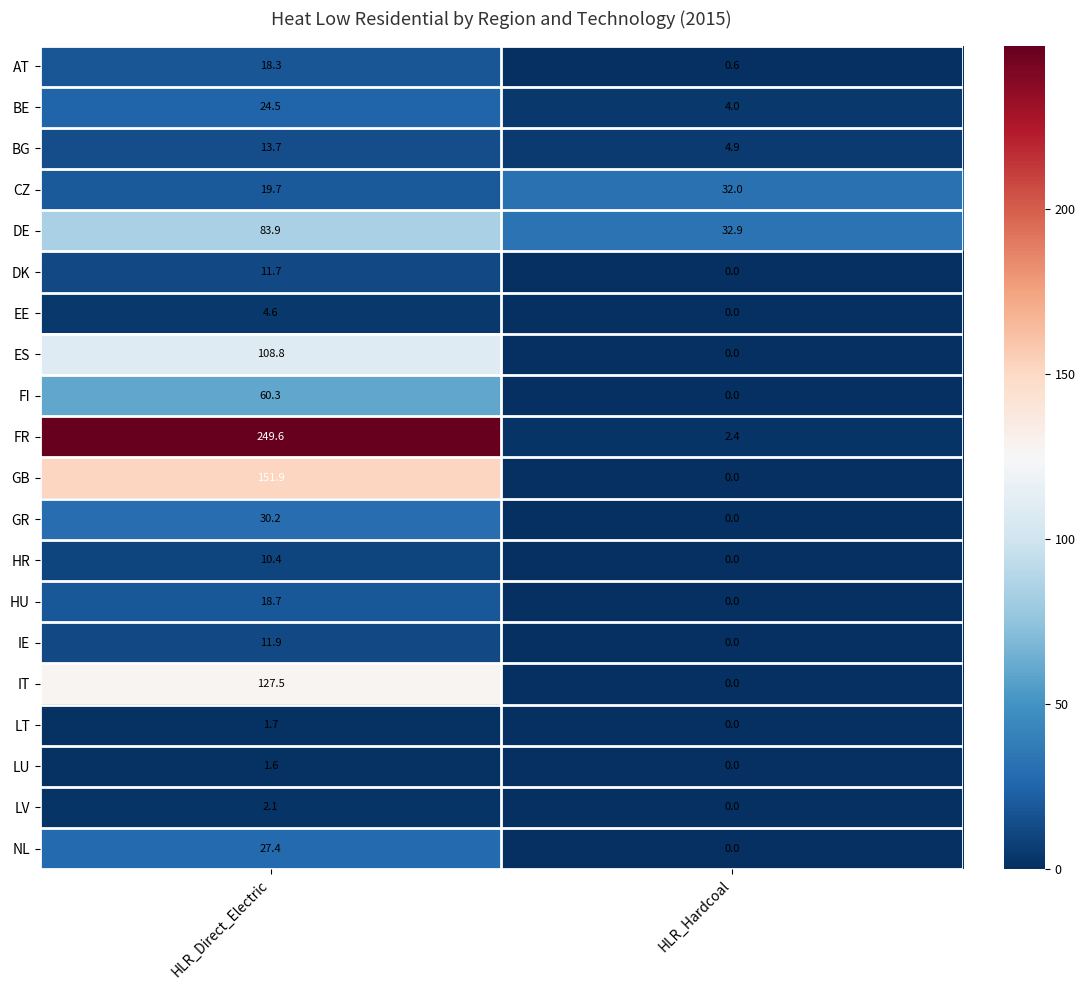

Where is ES nearest to the value 54?

HLR_Hardcoal